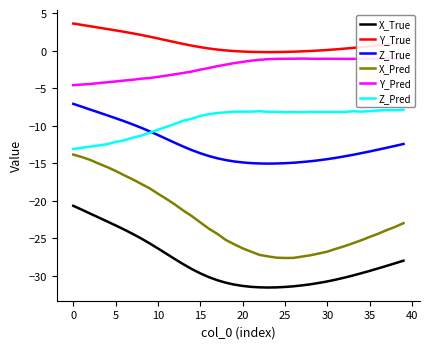

Count the number of data series in this chart.

6